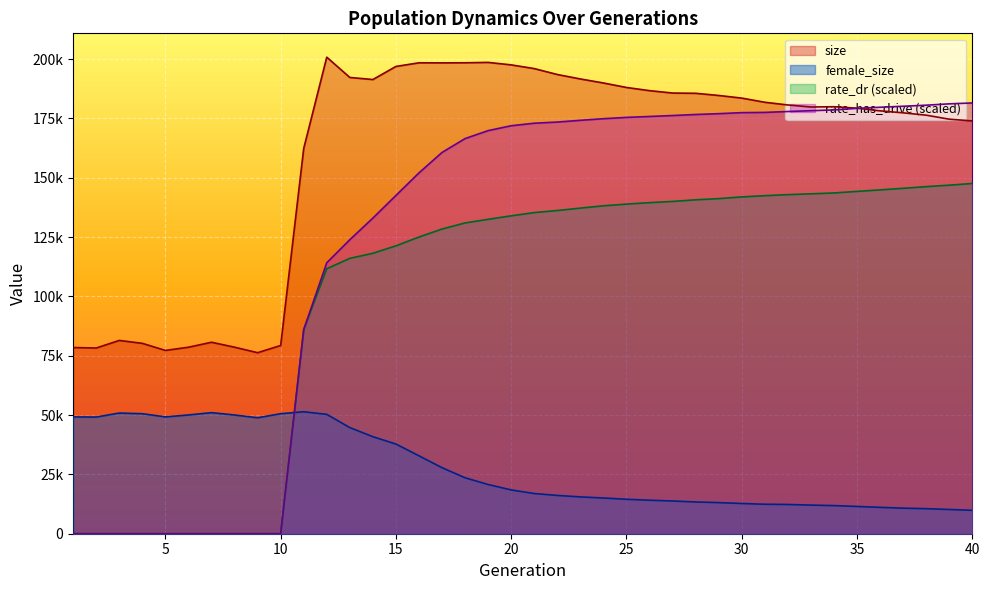

What is the sum of all female_size values?

1106308.0